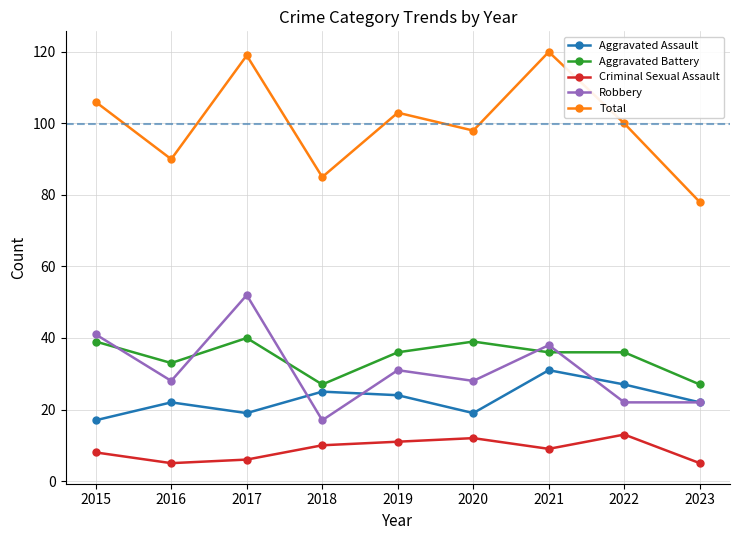

Reading left to right, extract all data points from this chart.

Aggravated Assault: 17	22	19	25	24	19	31	27	22
Aggravated Battery: 39	33	40	27	36	39	36	36	27
Criminal Sexual Assault: 8	5	6	10	11	12	9	13	5
Robbery: 41	28	52	17	31	28	38	22	22
Total: 106	90	119	85	103	98	120	100	78